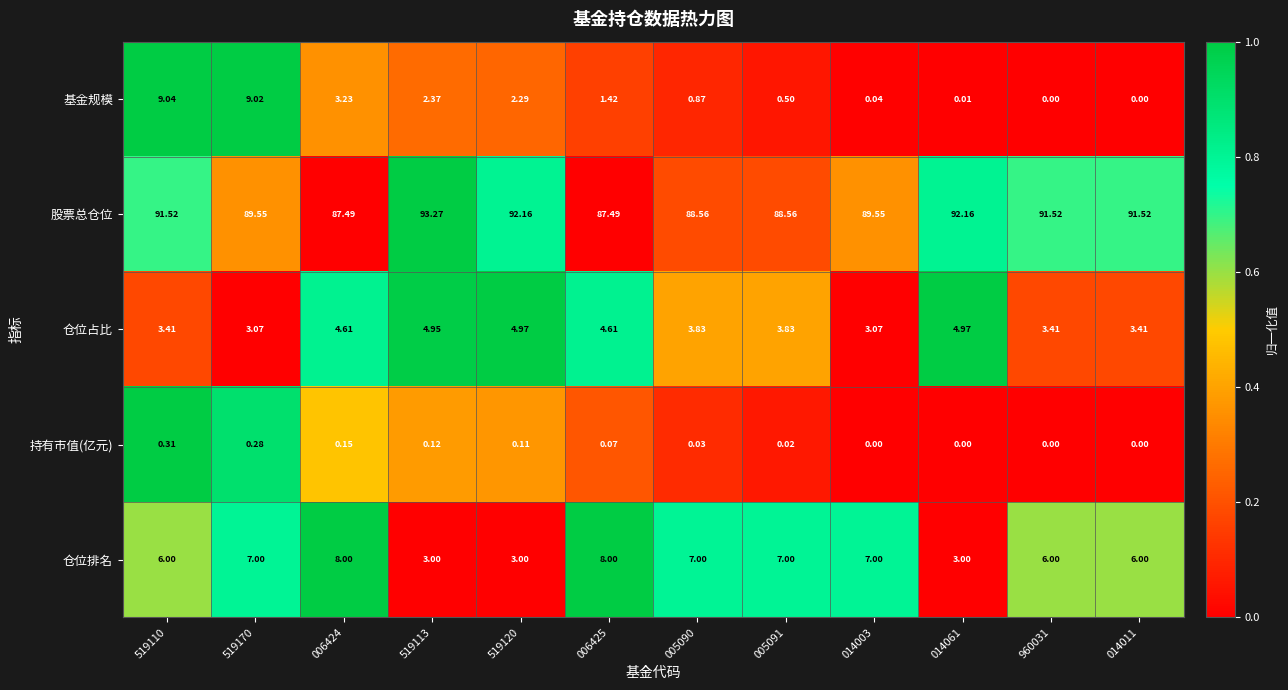

Is the value of 仓位排名 at 519113 greater than the value of 仓位占比 at 519110?

No